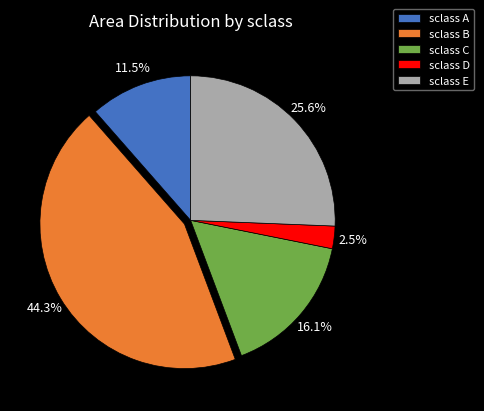

Which has a higher value, sclass E or sclass D?

sclass E